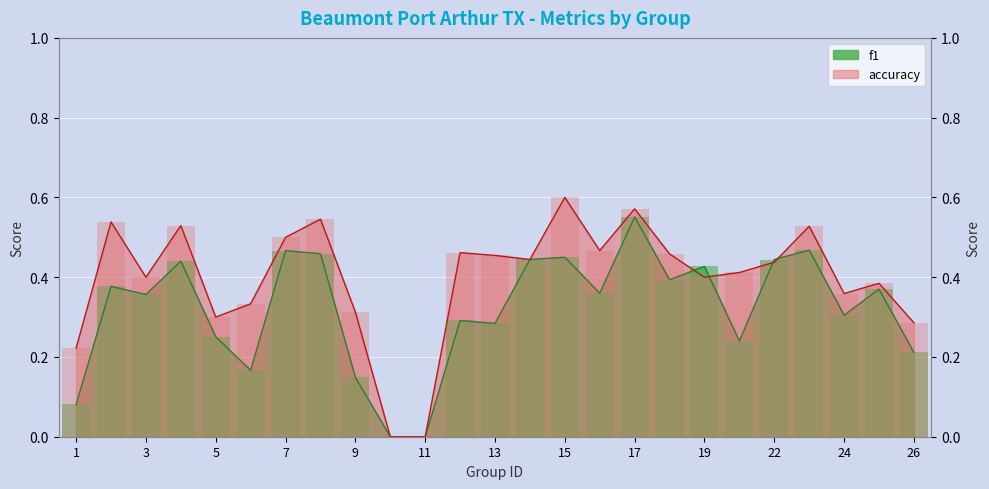

What is the sum of the f1 values at 14 and 9?

0.6